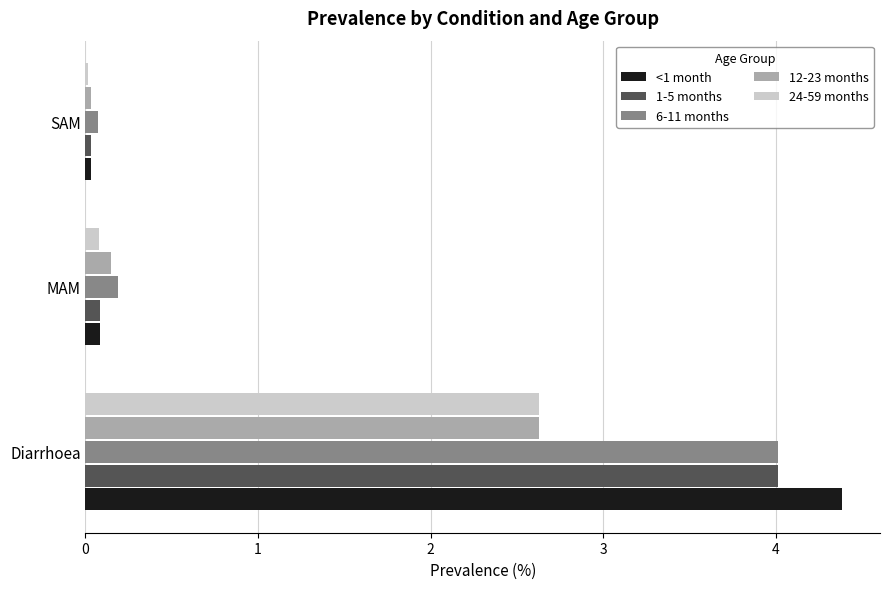

List the labels in order of <1 month value, largest first.

Diarrhoea, MAM, SAM